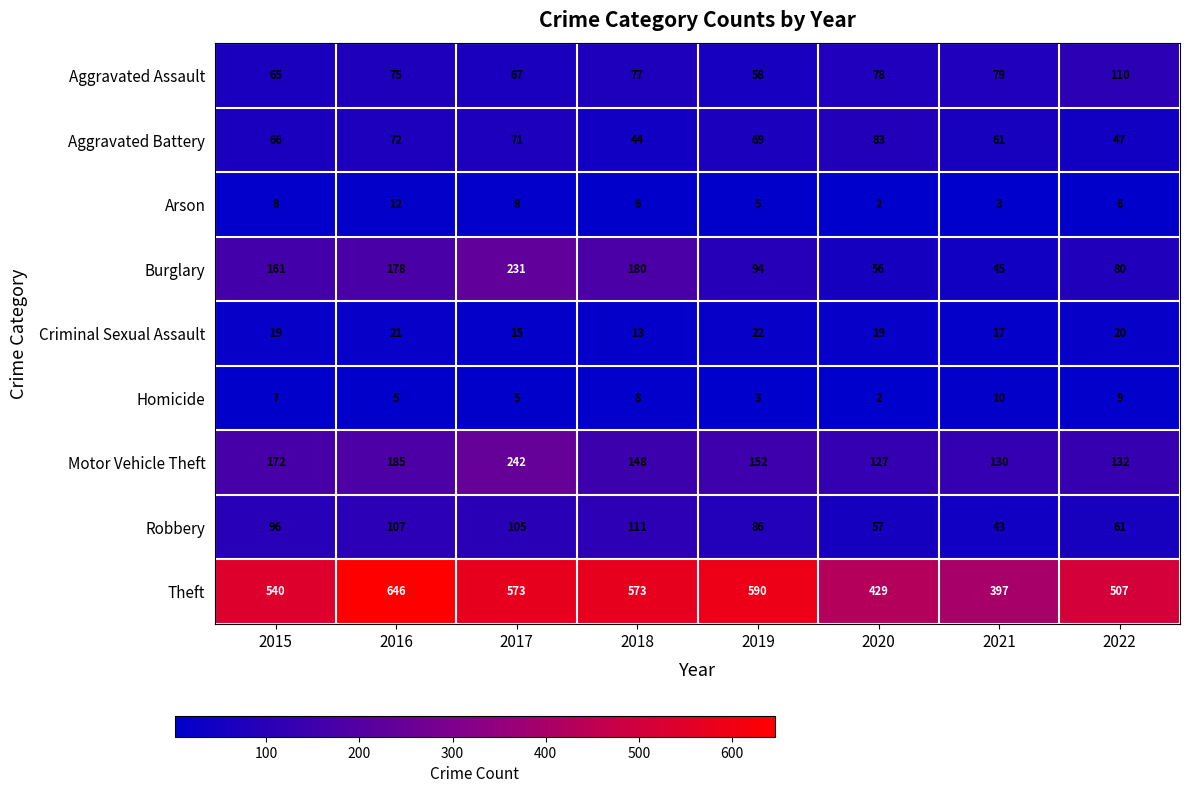

Is it true that Homicide equals 8 at 2018?

True